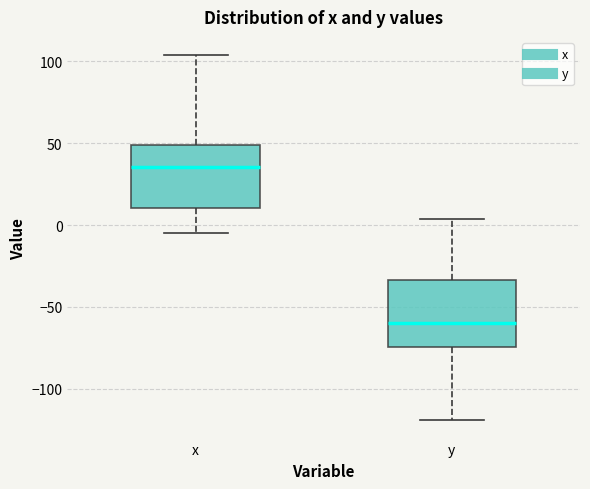

Where is the lower edge of the box for y on the y-axis? The values are not printed on the chart, so give them approximately, as read against the axis.

-75